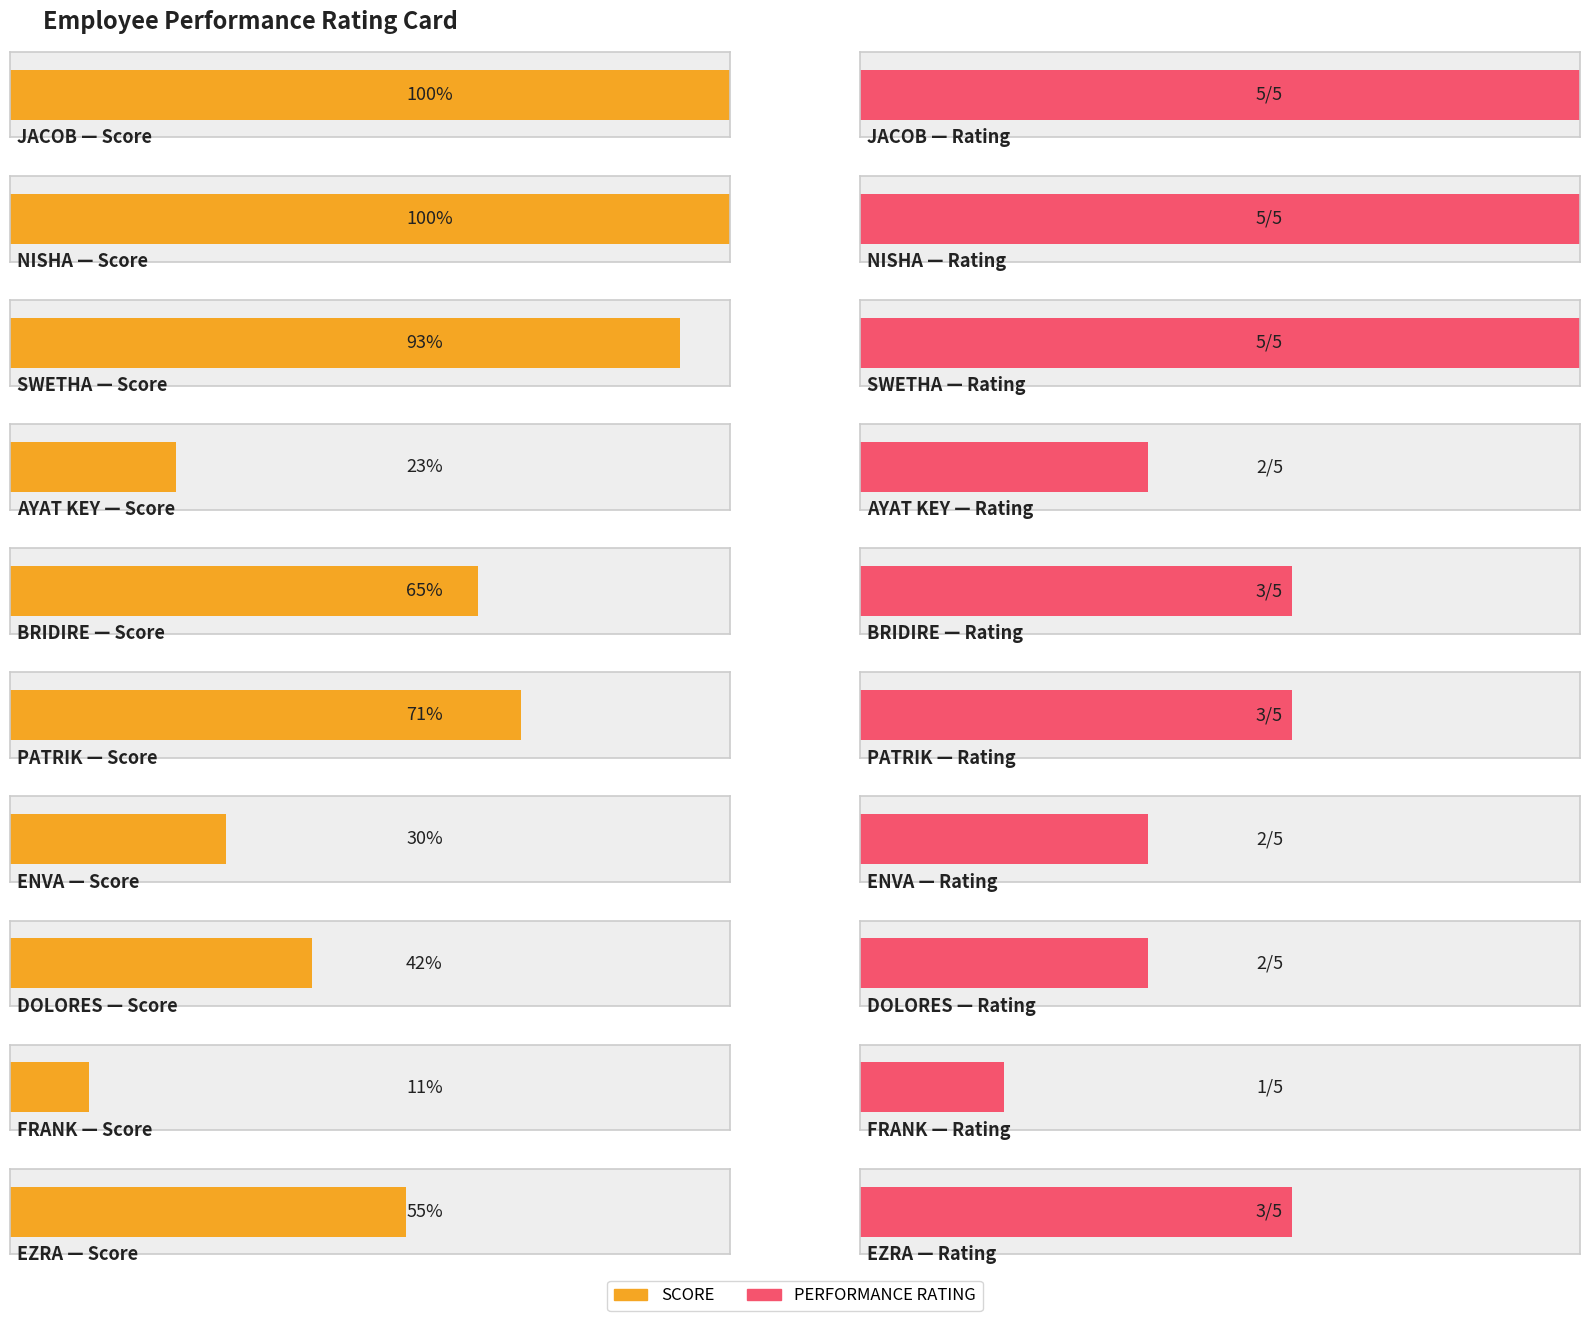

Reading left to right, list all the values displayed in this chart.

SCORE: JACOB=100	NISHA=100	SWETHA=93	AYAT KEY=23	BRIDIRE=65	PATRIK=71	ENVA=30	DOLORES=42	FRANK=11	EZRA=55
PERFORMANCE RATING: JACOB=5	NISHA=5	SWETHA=5	AYAT KEY=2	BRIDIRE=3	PATRIK=3	ENVA=2	DOLORES=2	FRANK=1	EZRA=3